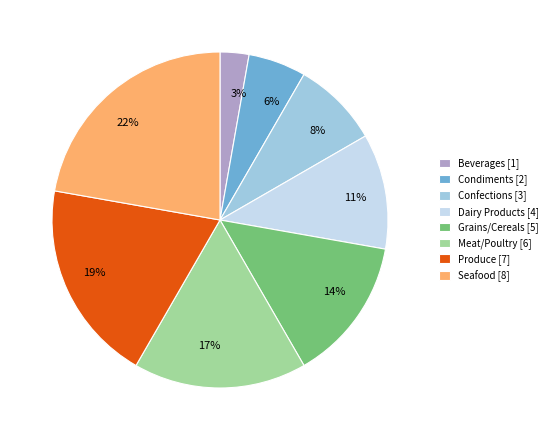

Which category has the biggest portion of the pie?

Seafood